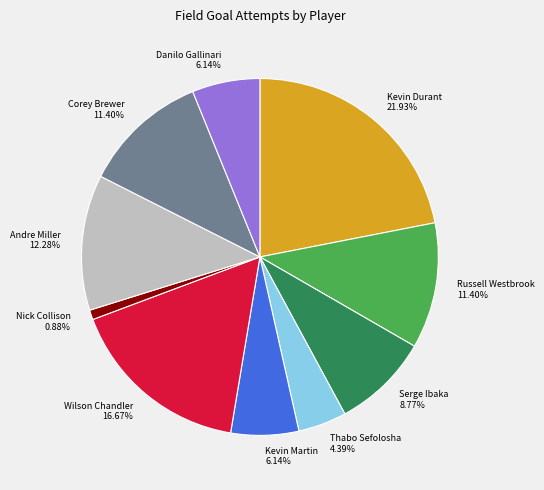

To the nearest percent, what is the combined percentage of Andre Miller and Serge Ibaka?

21%